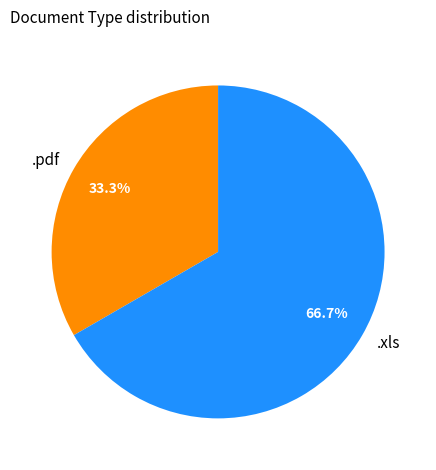

What percentage is the .xls slice, to the nearest percent?

67%